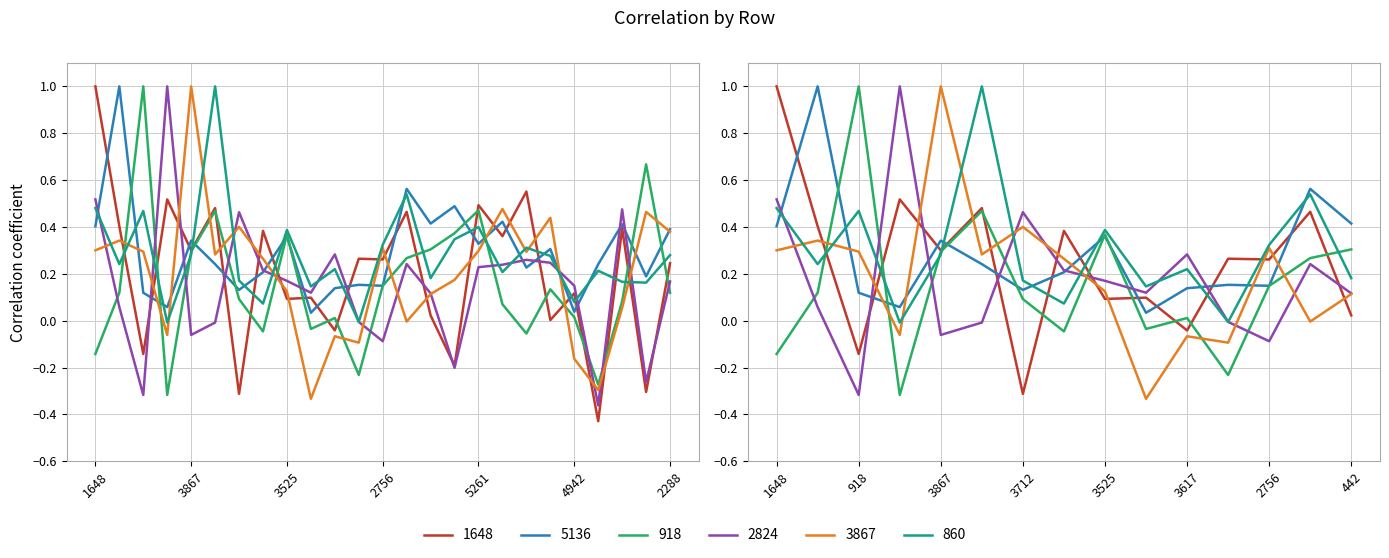

Is this an area chart (filled region under the line)?

No